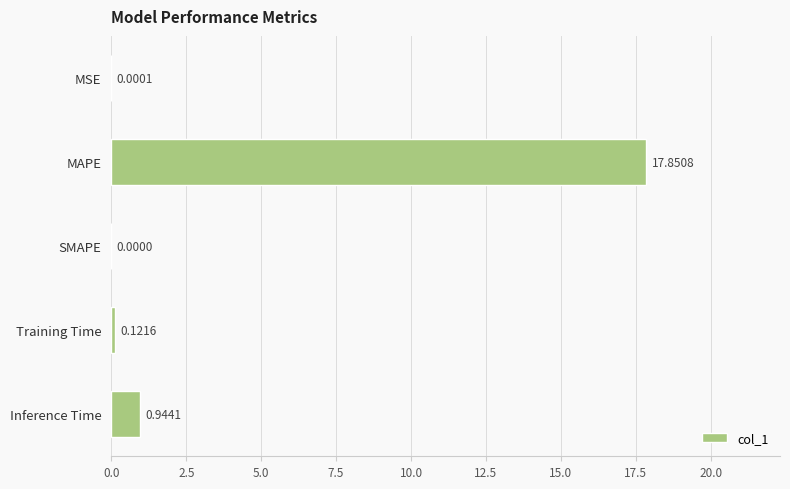

At which label is the value closest to 8?

Inference Time